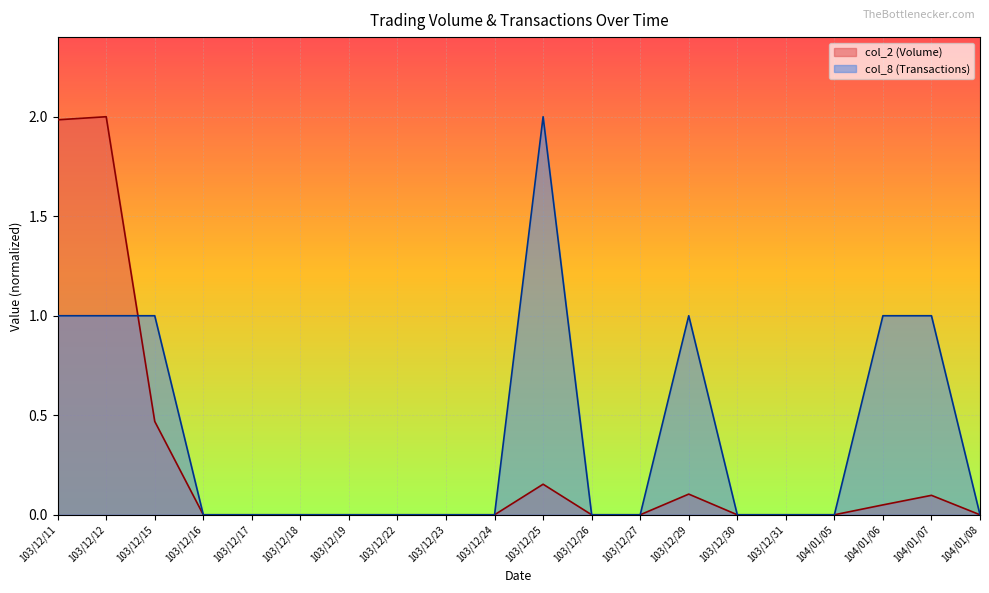

At how many categories does at least one series exceed 1?

3